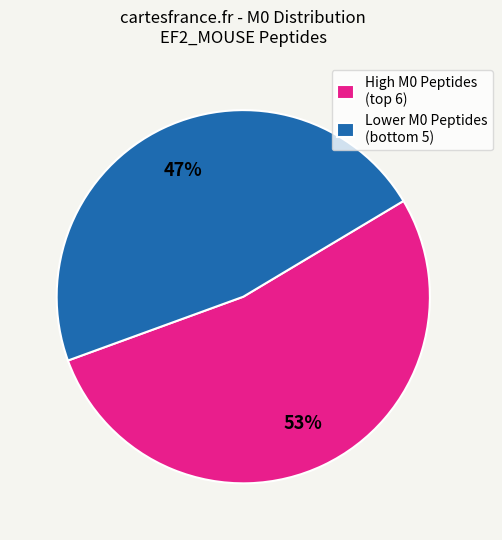

Does any single category account for the majority?

Yes